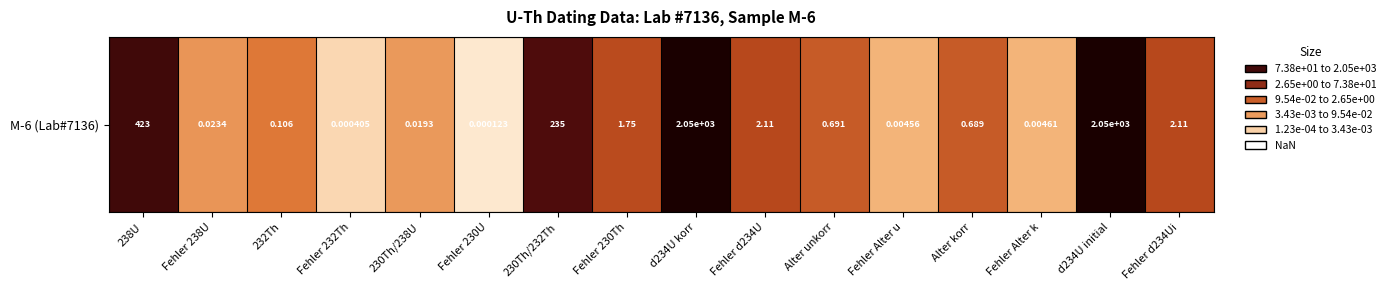

Where is the data nearest to the value 1025?

238U